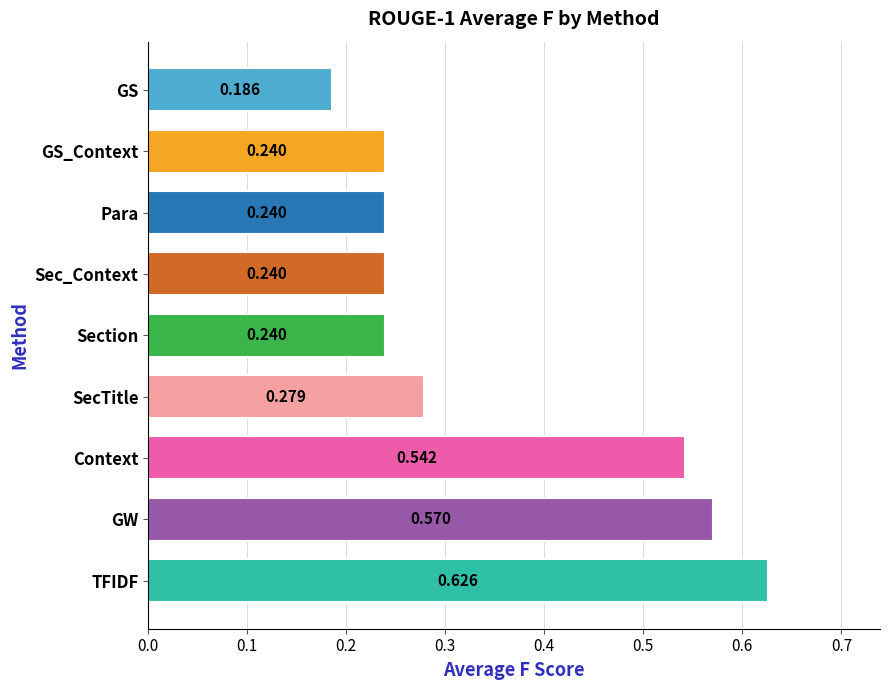

How many data points does each series have?

9